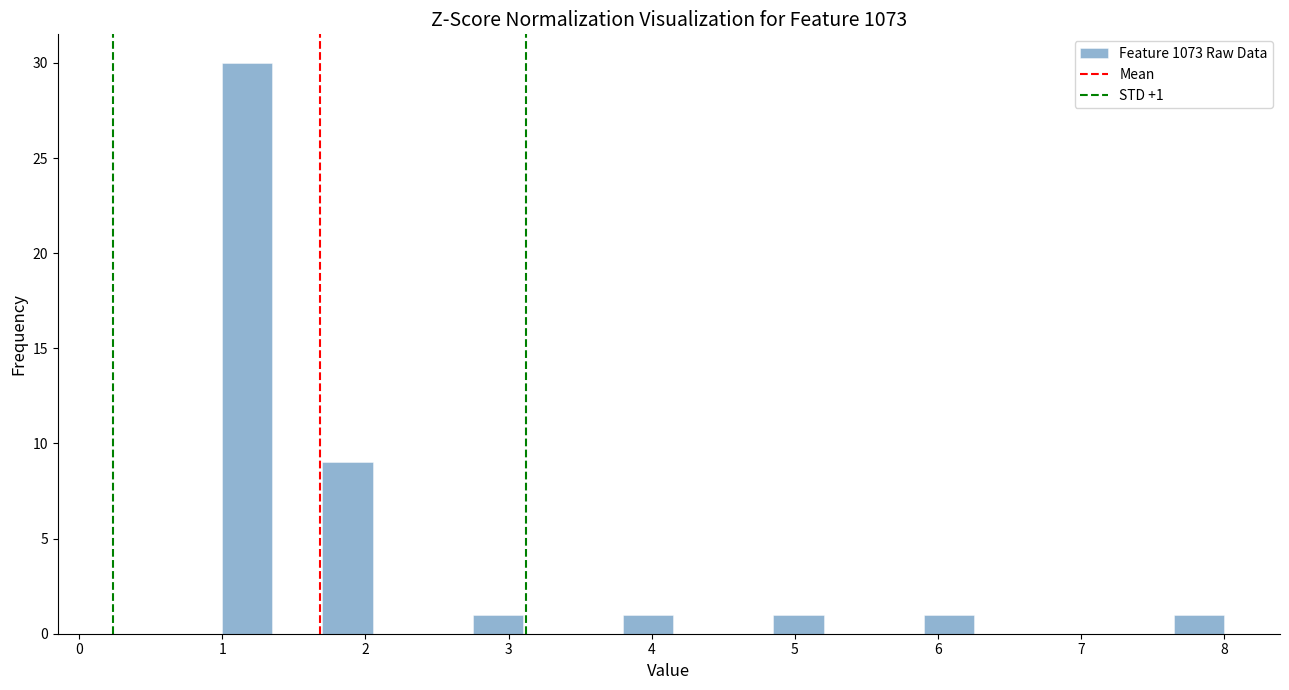

Read against the x-axis, roughly where is the centre of the tallest bar?

1.2